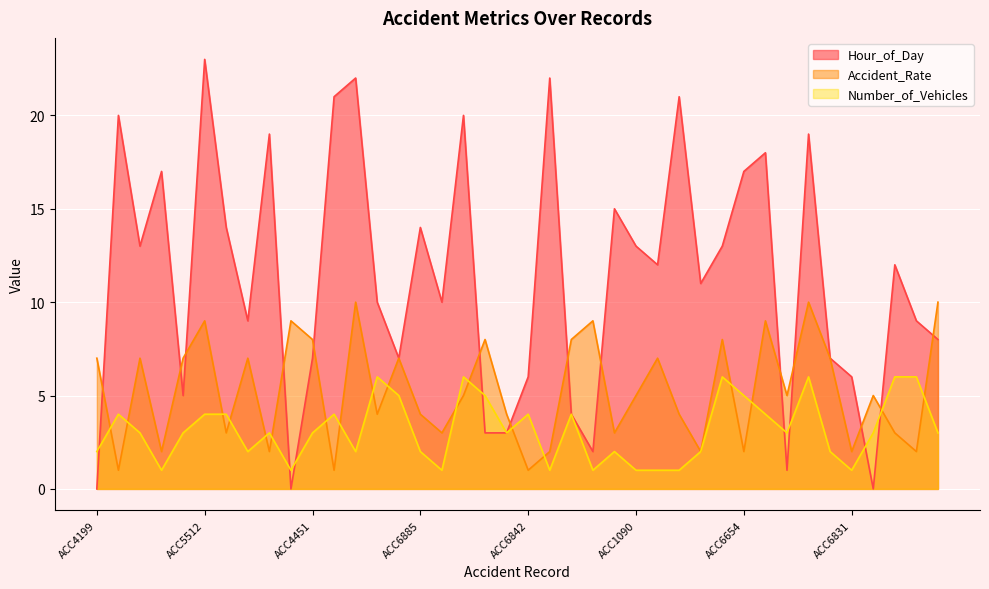

List the labels in order of Accident_Rate value, largest first.

ACC5346, ACC1446, ACC3842, ACC5512, ACC8509, ACC6010, ACC6658, ACC4451, ACC4744, ACC8448, ACC4695, ACC4199, ACC5263, ACC3482, ACC5645, ACC3515, ACC8277, ACC4298, ACC3584, ACC1090, ACC2110, ACC4484, ACC9587, ACC6885, ACC6774, ACC2696, ACC5121, ACC3260, ACC6525, ACC2538, ACC7413, ACC4262, ACC4289, ACC1028, ACC6654, ACC6831, ACC2280, ACC6015, ACC8324, ACC6842